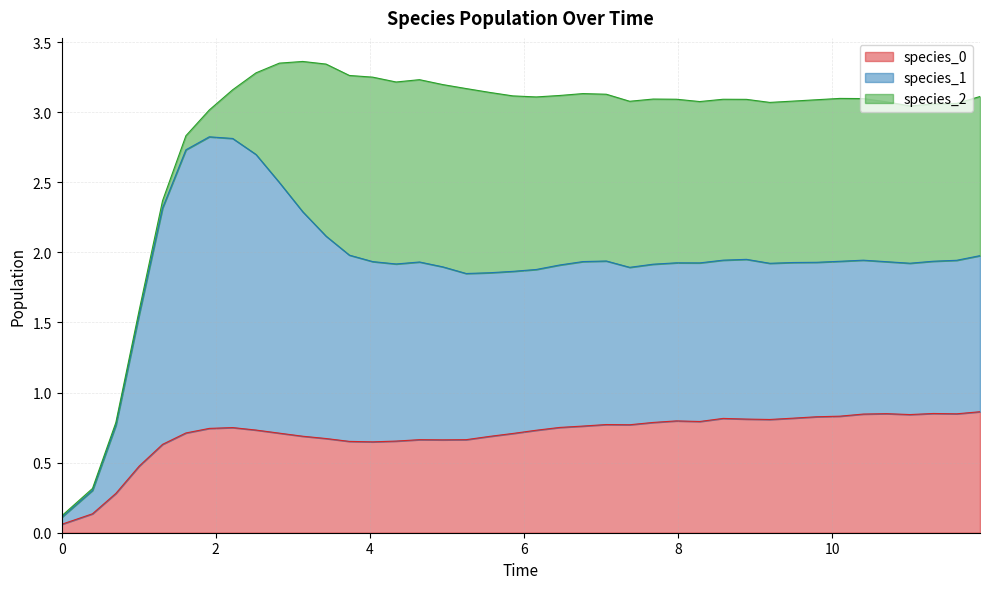

Between 32 and 0, which is larger?

32